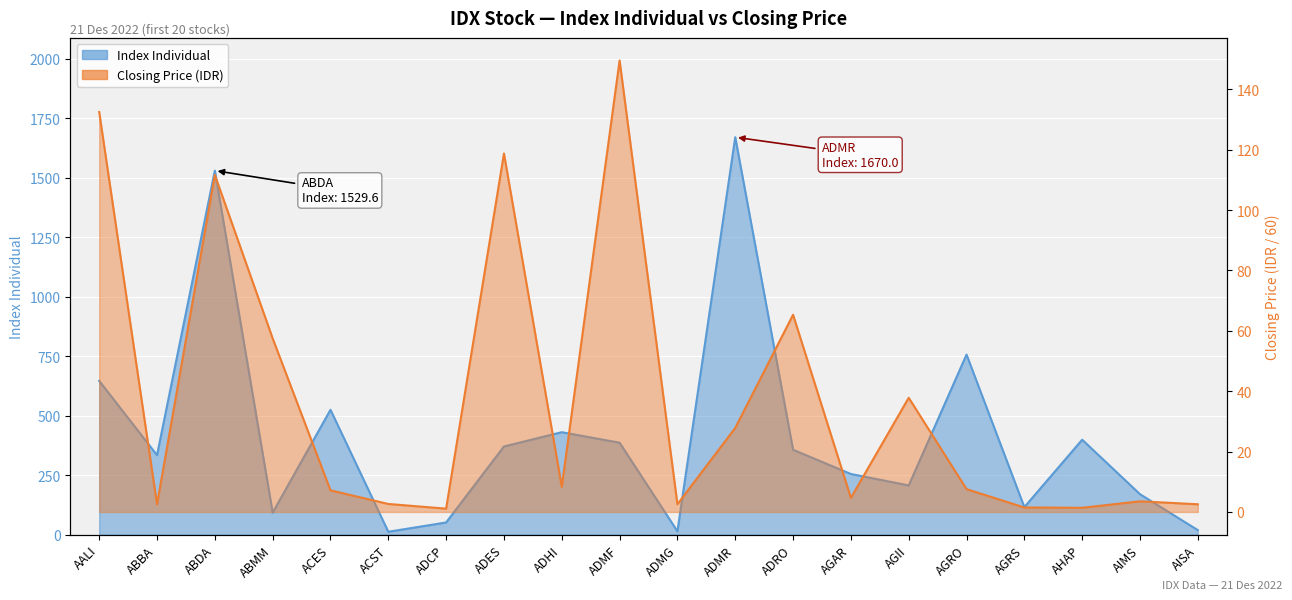

What is the difference between the Penutupan values at ADMF and ABDA?

37.9